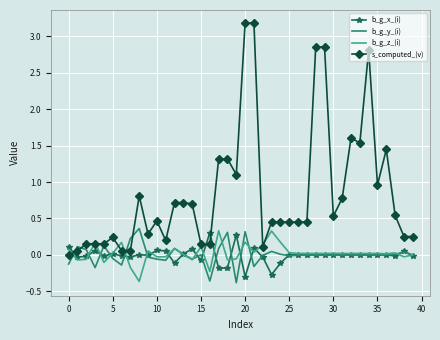

What is the sum of all s_computed_(v) values?

34.0